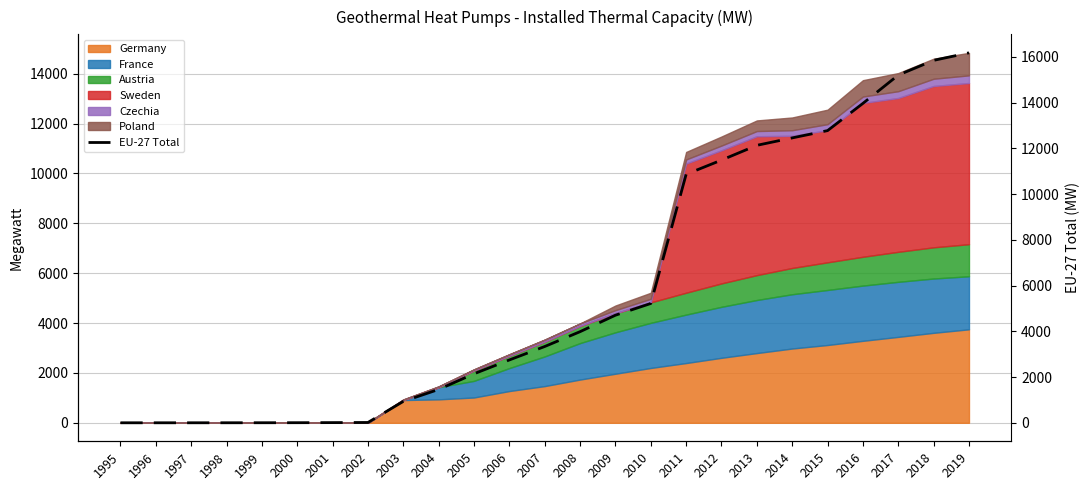

What is the difference between the values at 2000 and 2017?

15199.3